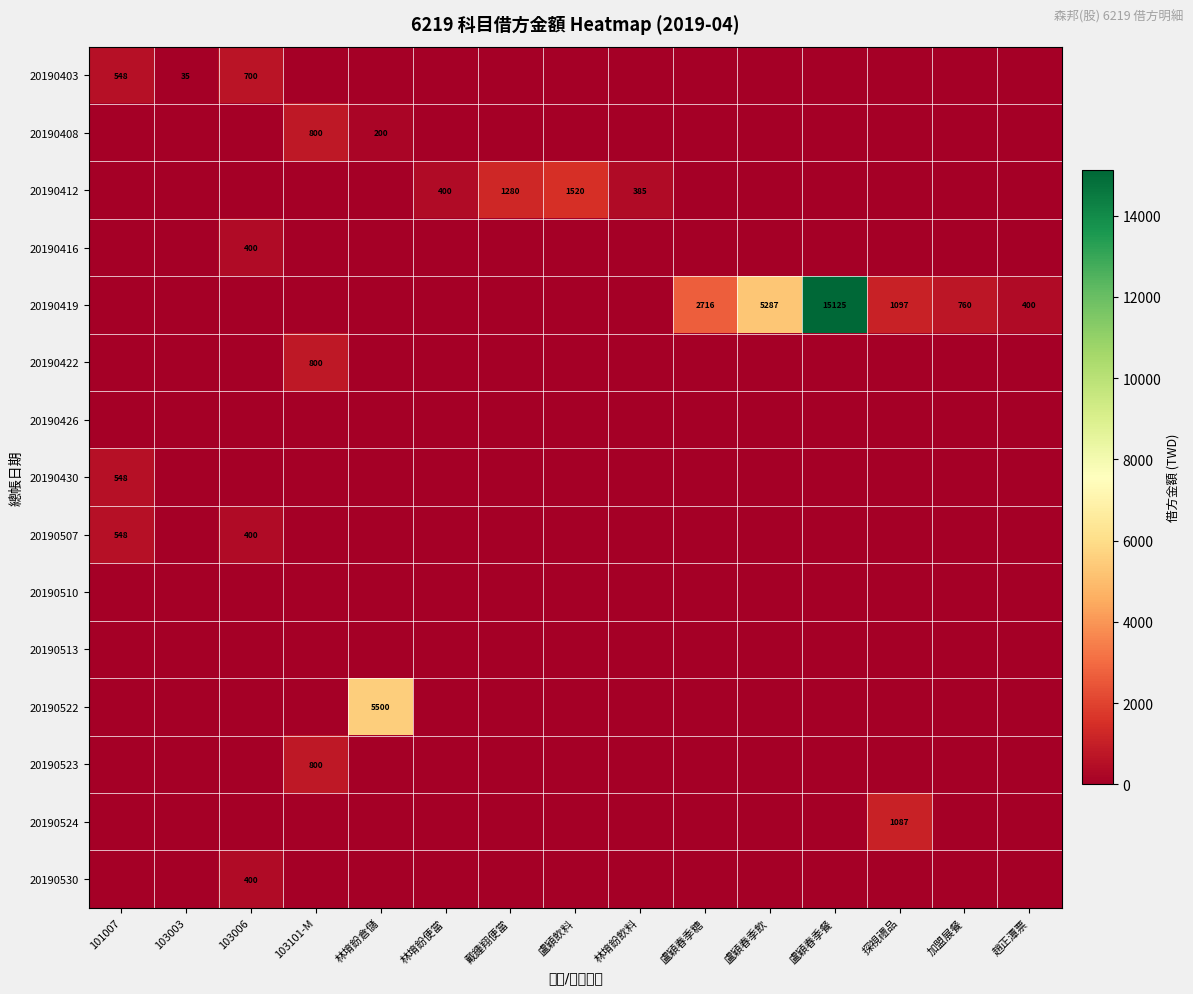

Is the value of 20190403 at 103003 greater than the value of 20190412 at 戴鍾翔便當?

No